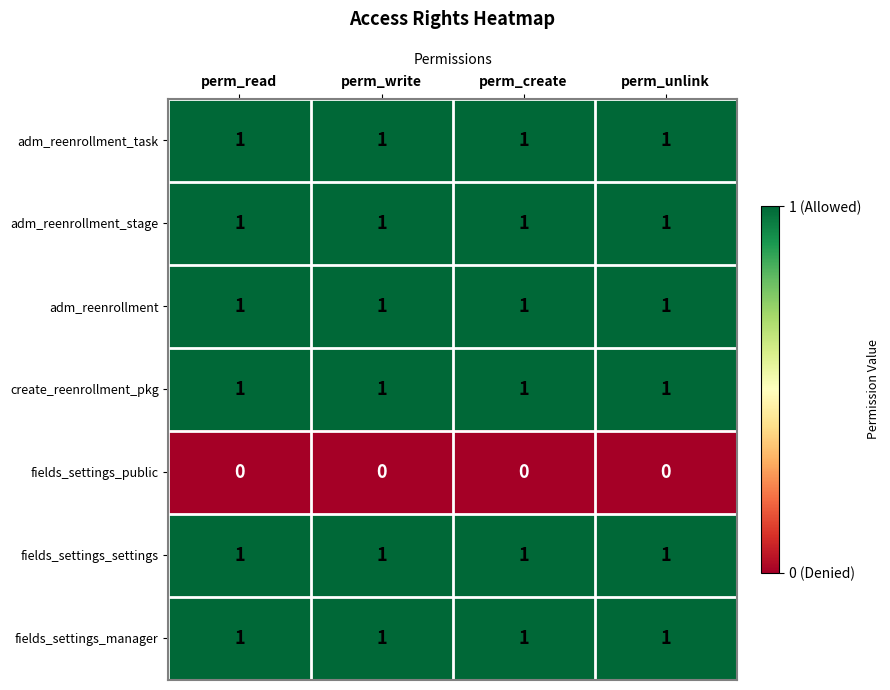

Is it true that create_reenrollment_pkg equals 1 at perm_create?

True